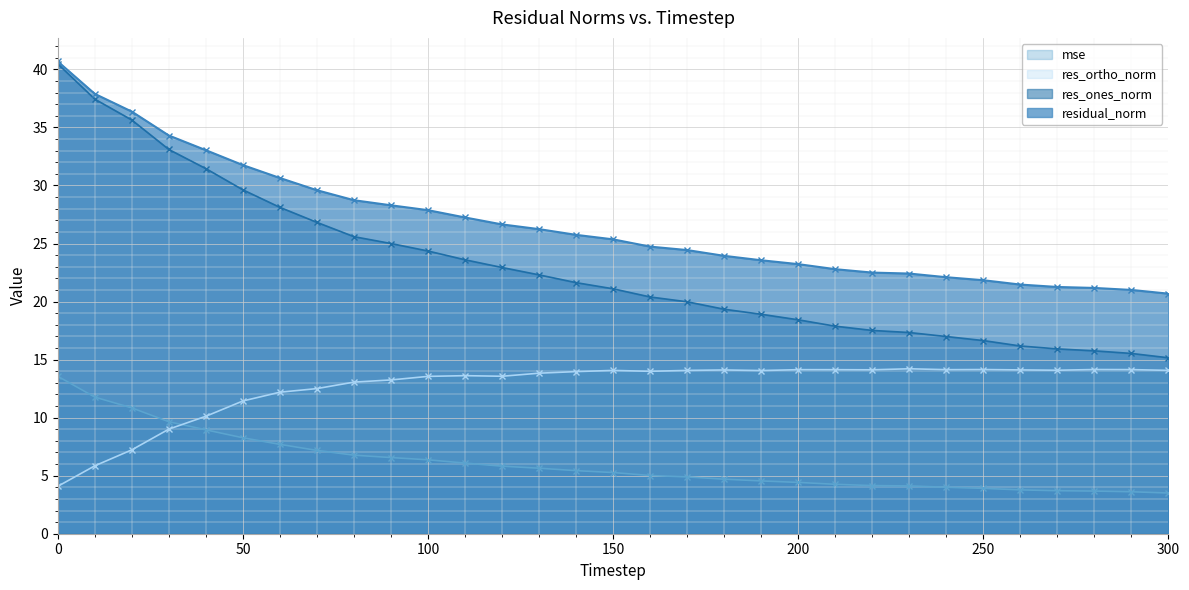

What is the value of the residual_norm point at the 11th from the left?

27.9